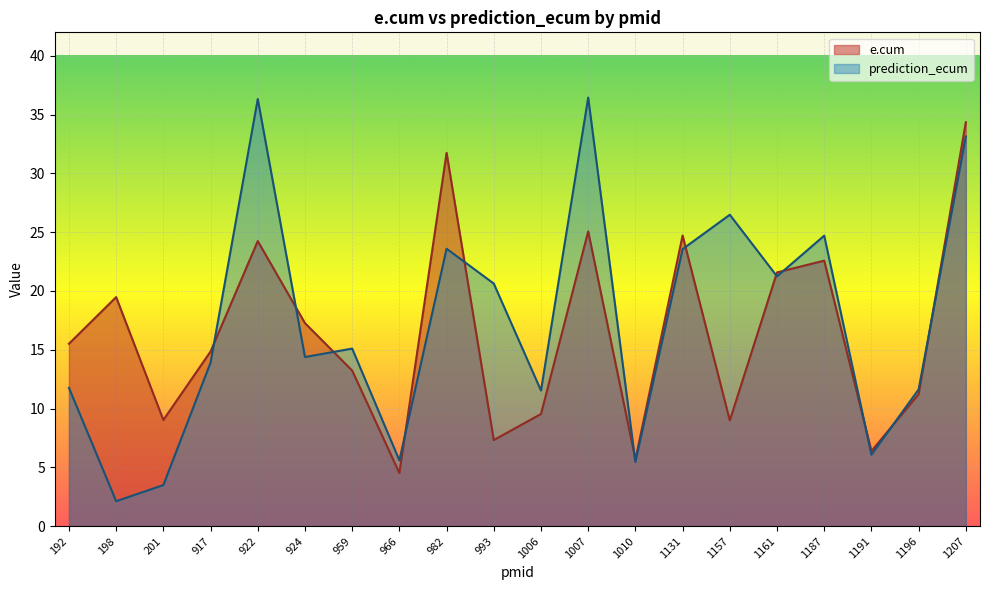

What are all the series names shown in the legend?

e.cum, prediction_ecum